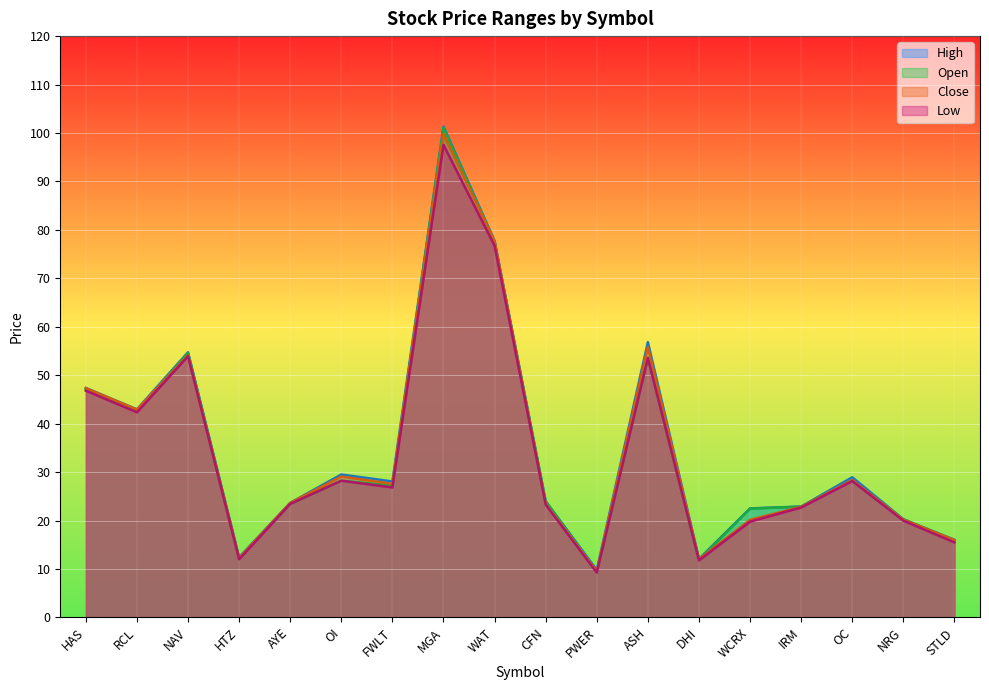

Between CFN and NRG, which is larger?

CFN